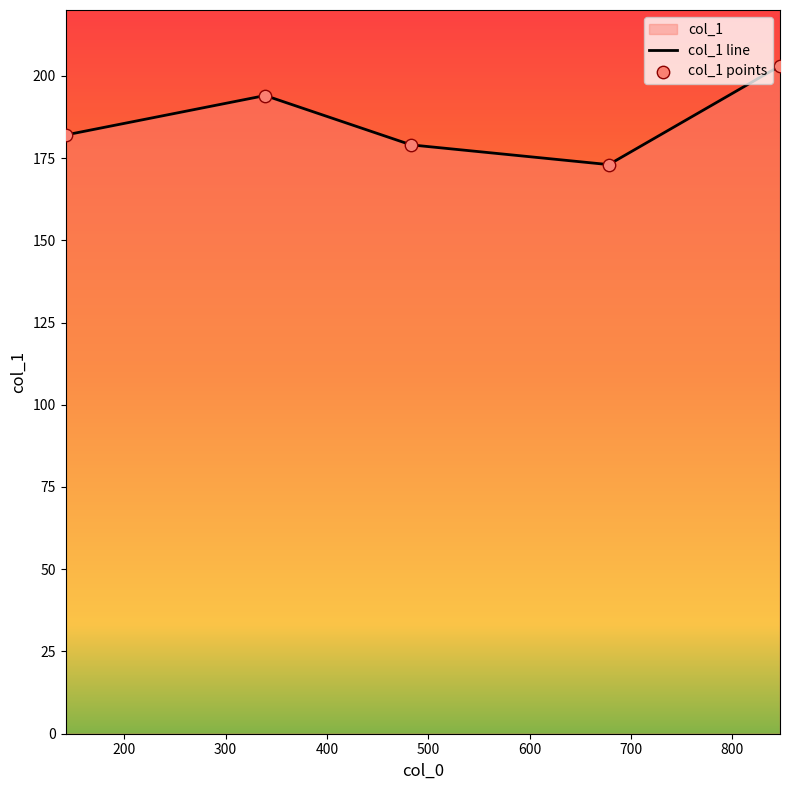

Which series contains the highest Y value?

col_1 line